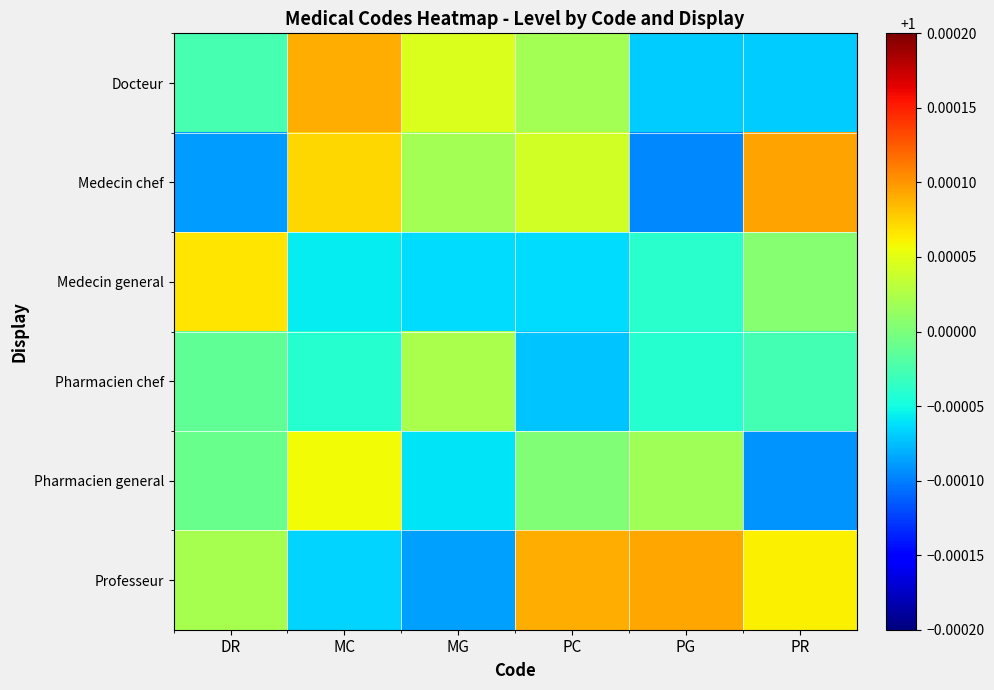

Reading left to right, list all the values displayed in this chart.

Docteur: DR=1.0	MC=1.0	MG=1.0	PC=1.0	PG=1.0	PR=1.0
Medecin chef: DR=1.0	MC=1.0	MG=1.0	PC=1.0	PG=1.0	PR=1.0
Medecin general: DR=1.0	MC=1.0	MG=1.0	PC=1.0	PG=1.0	PR=1.0
Pharmacien chef: DR=1.0	MC=1.0	MG=1.0	PC=1.0	PG=1.0	PR=1.0
Pharmacien general: DR=1.0	MC=1.0	MG=1.0	PC=1.0	PG=1.0	PR=1.0
Professeur: DR=1.0	MC=1.0	MG=1.0	PC=1.0	PG=1.0	PR=1.0